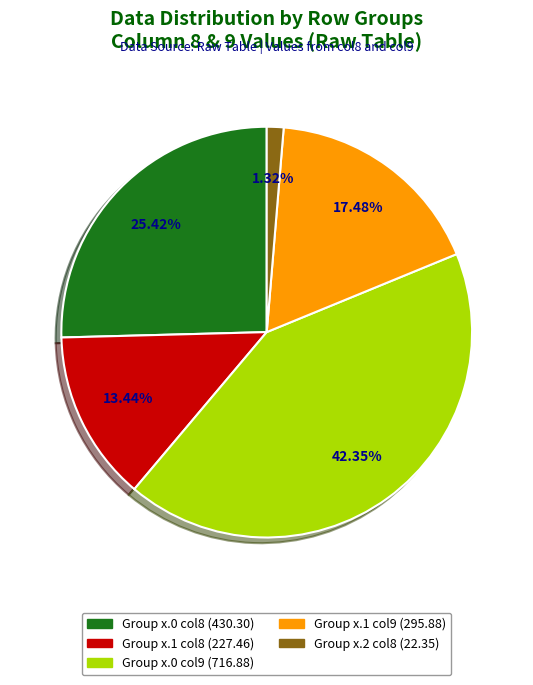

To the nearest percent, what is the average slice percentage?

20%